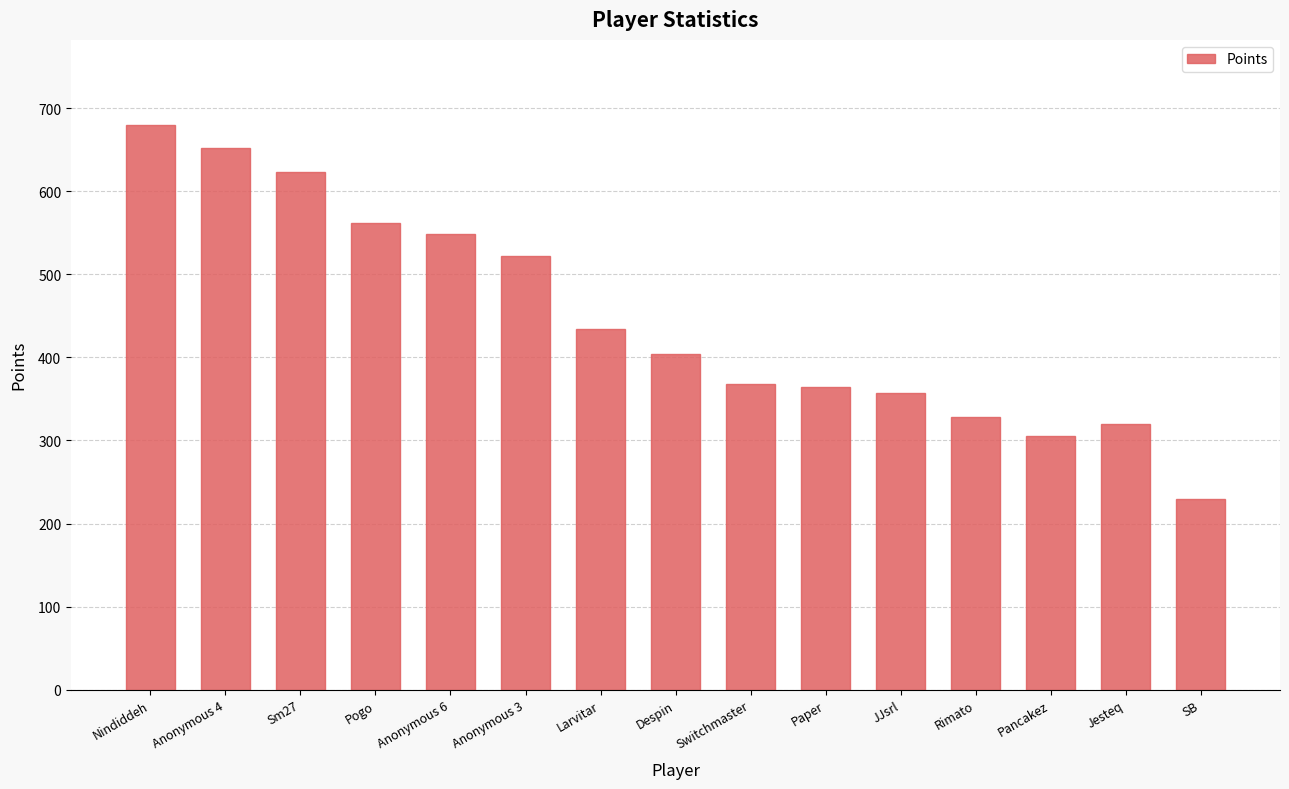

Between Paper and Rimato, which is larger?

Paper